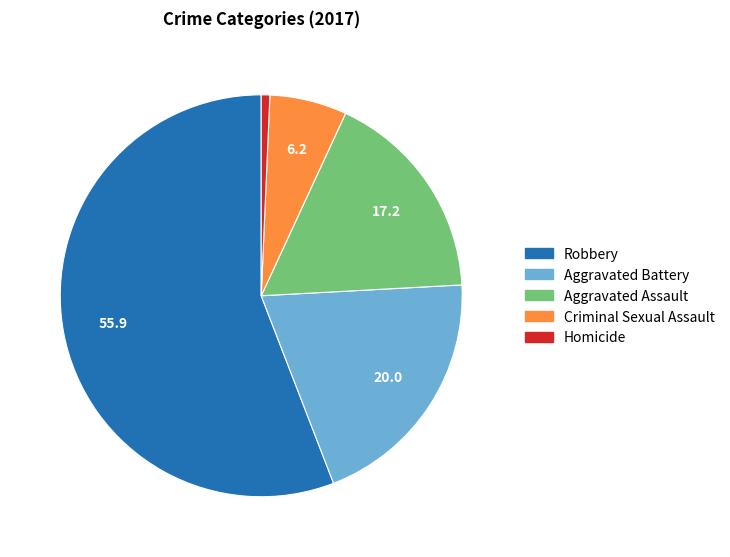

Rank the categories by value from highest to lowest.

Robbery, Aggravated Battery, Aggravated Assault, Criminal Sexual Assault, Homicide